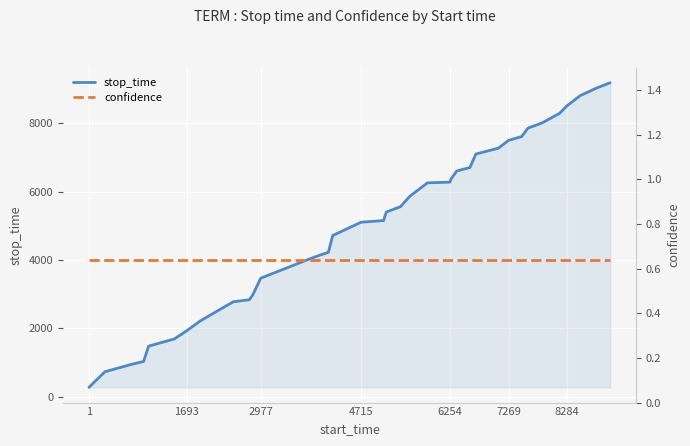

True or false: confidence and stop_time intersect in this chart.

False